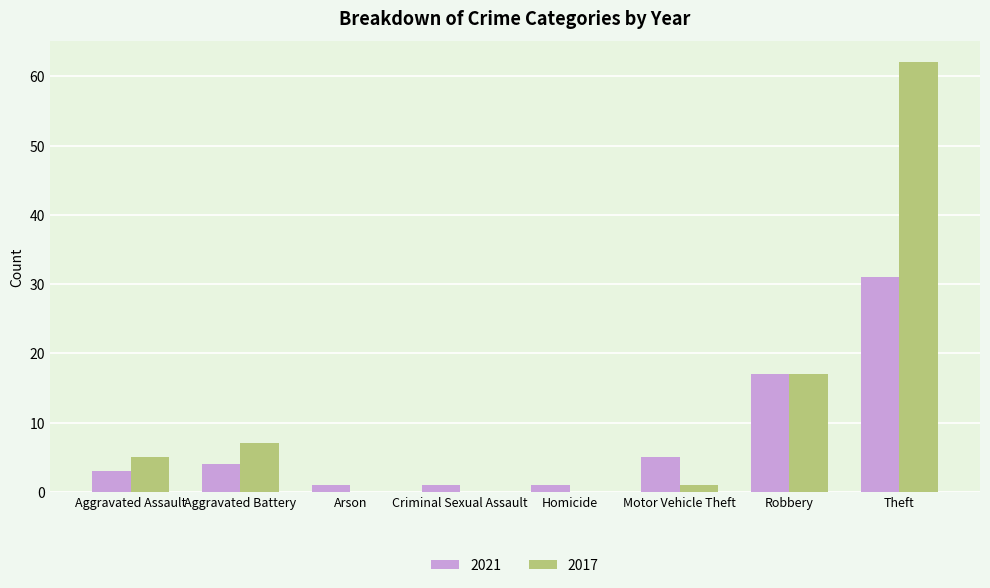

At which category is the sum across all series the highest?

Theft